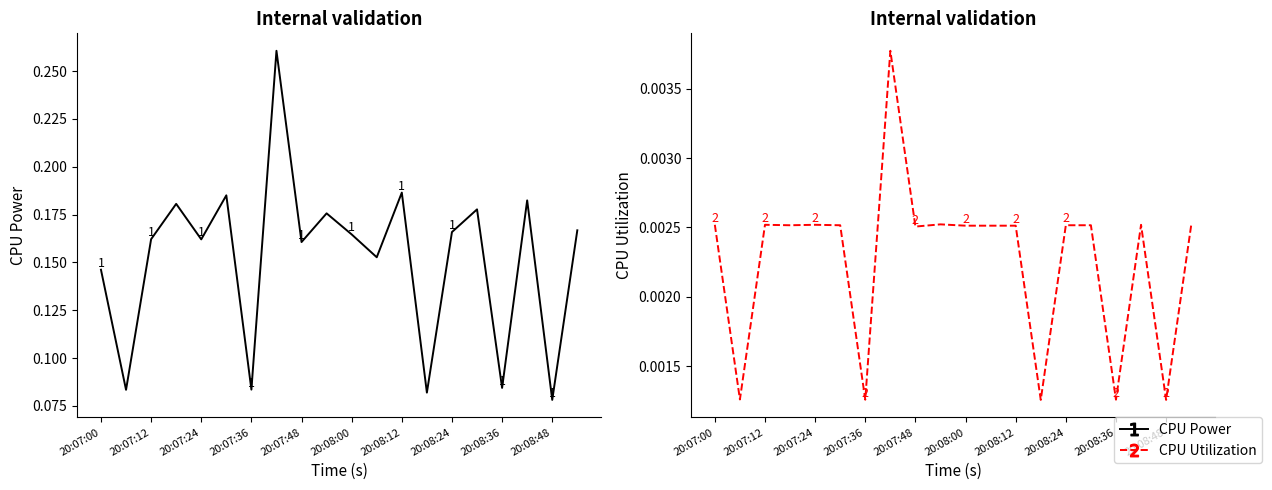

What position from the left is 20:07:36?

4